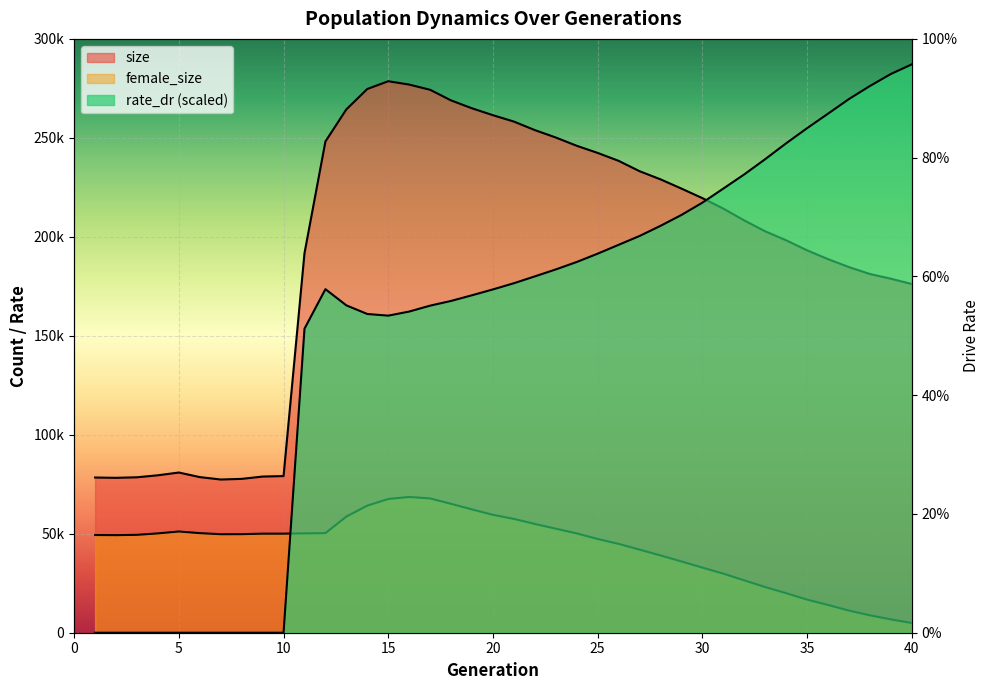

Between 40 and 25, which is larger?

25